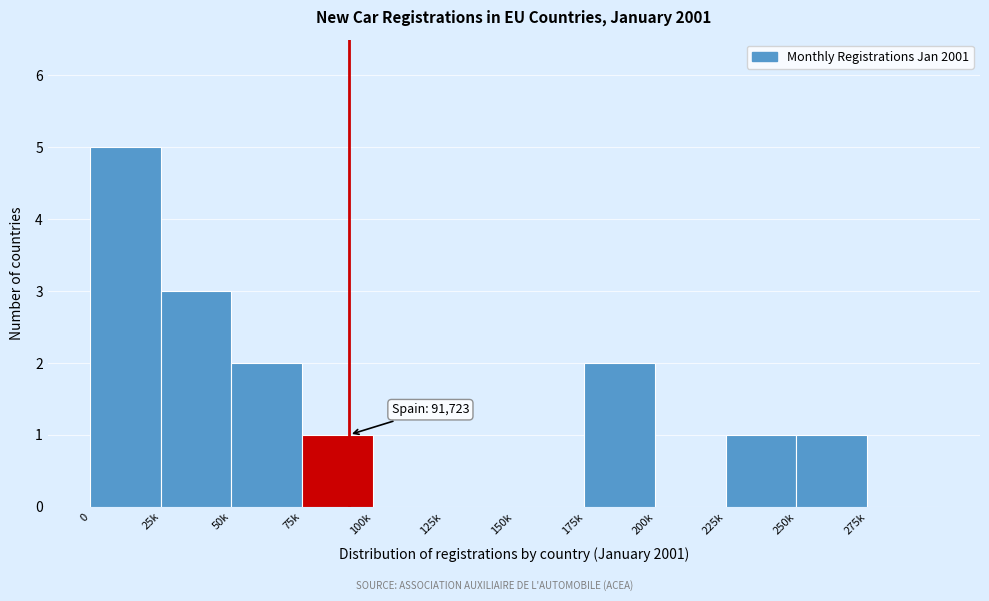

Reading left to right, transcribe all the data shown in this chart.

0=5	25k=3	50k=2	75k=1	100k=0	125k=0	150k=0	175k=2	200k=0	225k=1	250k=1	275k=0